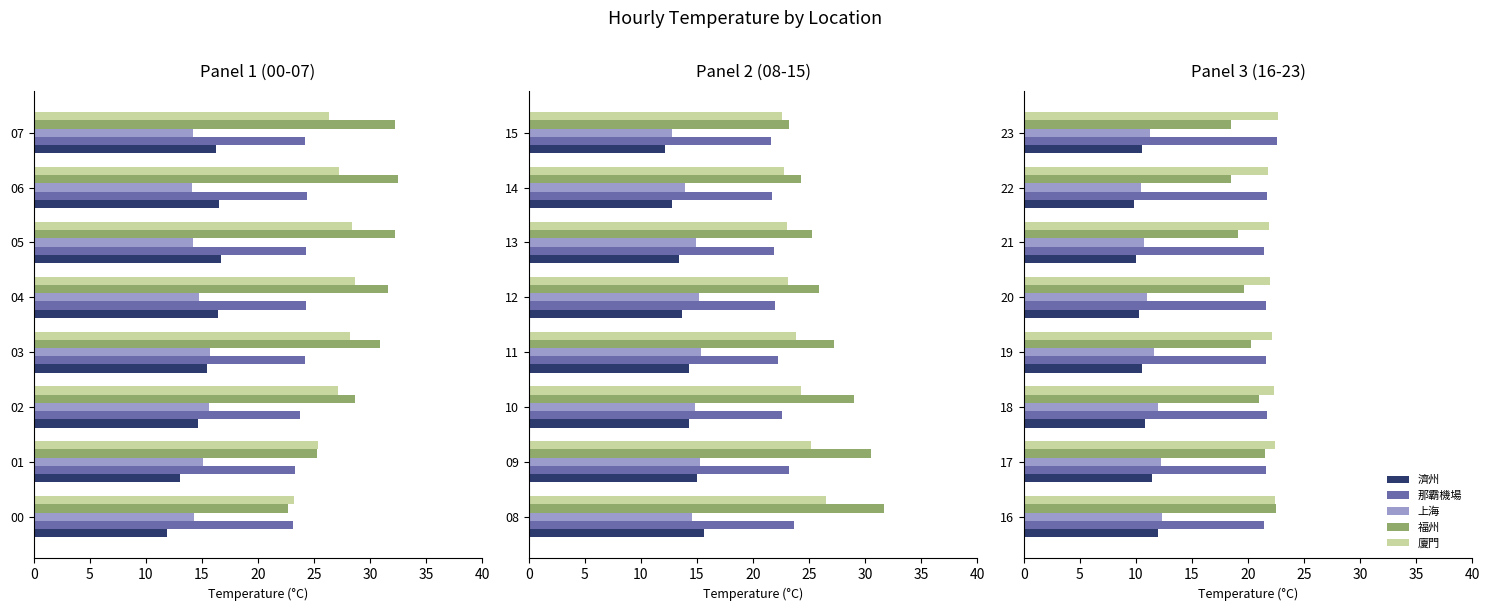

Read the 福州 value at 20.

19.6